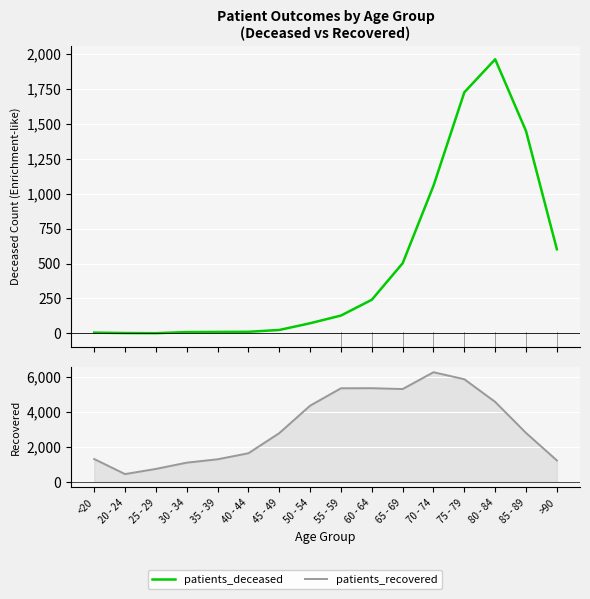

What is the label of the 5th point from the left?

35 - 39